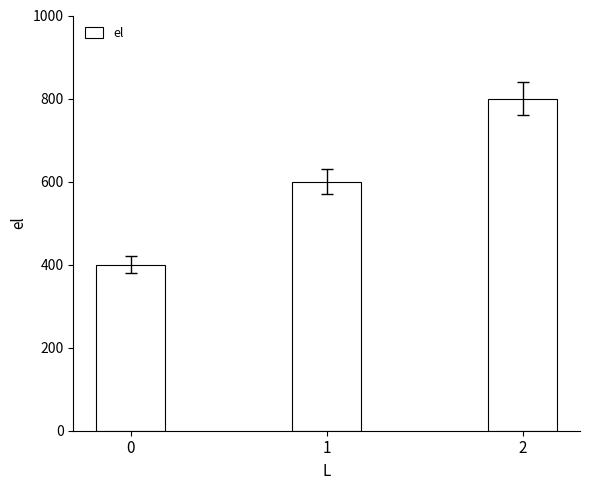

List the labels in order of value, largest first.

2, 1, 0